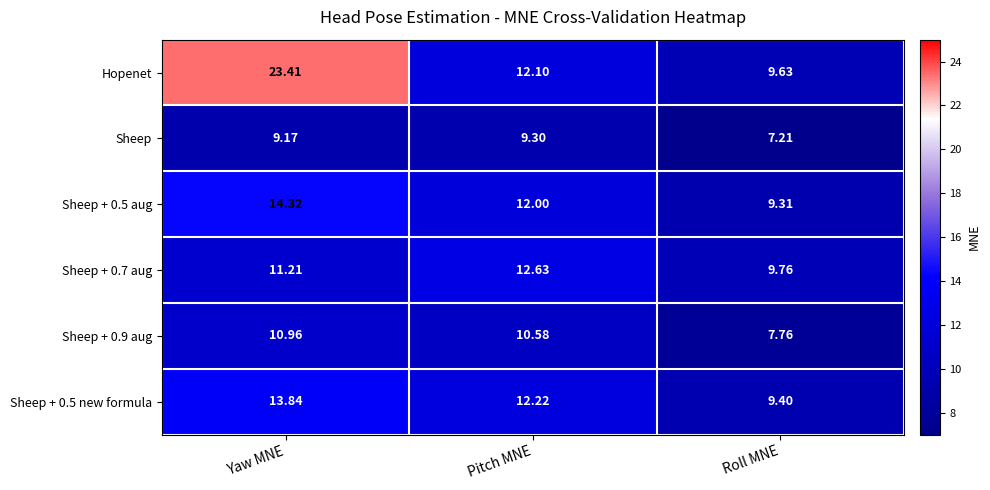

Where does the Sheep + 0.7 aug series first go above 11?

Yaw MNE